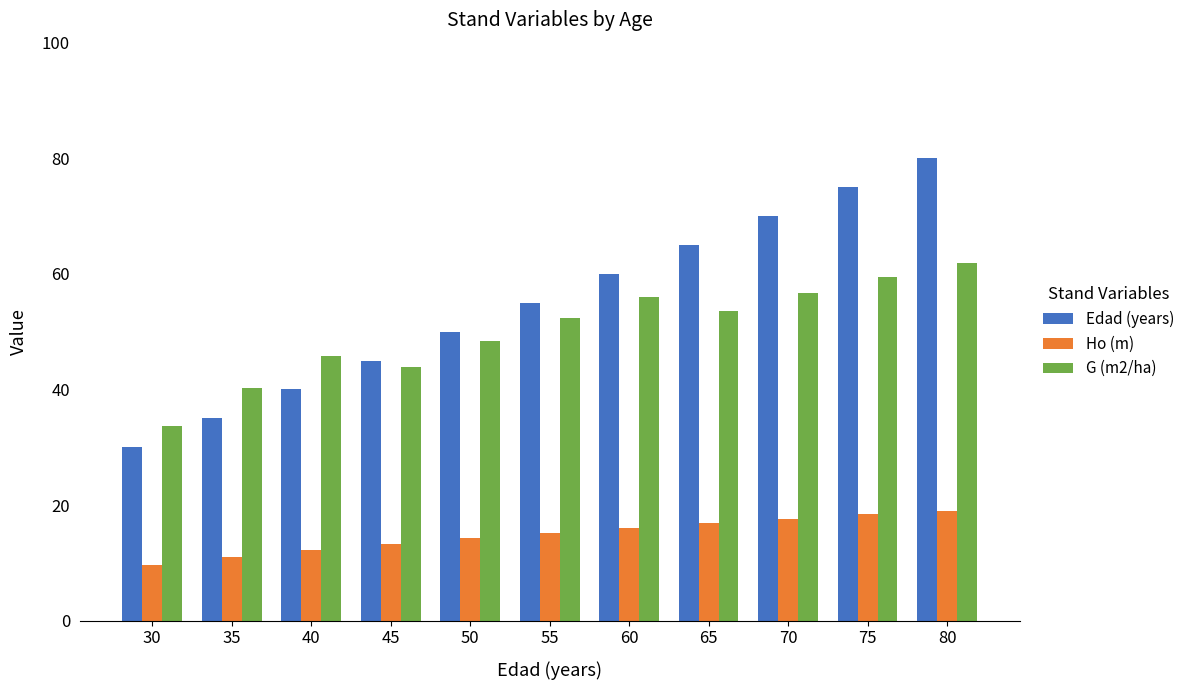

The Ho (m) series shows 13.3 at 45. True or false?

True